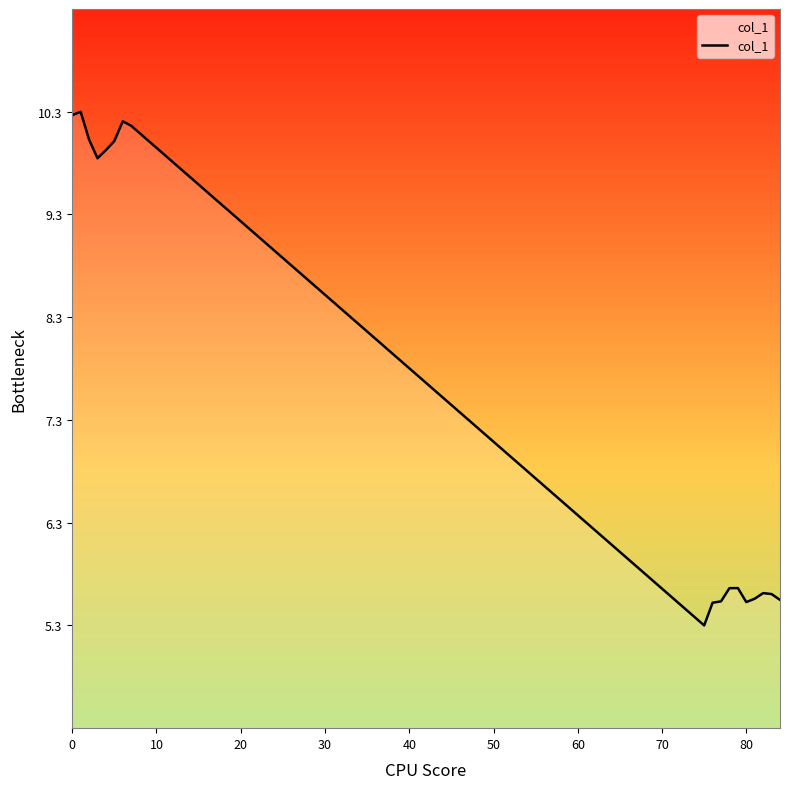

What is the maximum value shown in the chart?

10.3